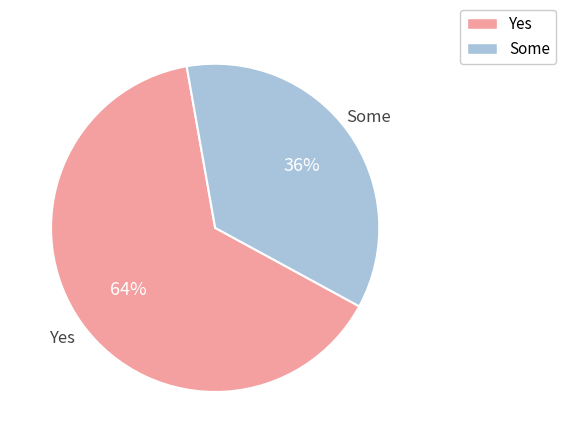

To the nearest percent, what is the average slice percentage?

50%